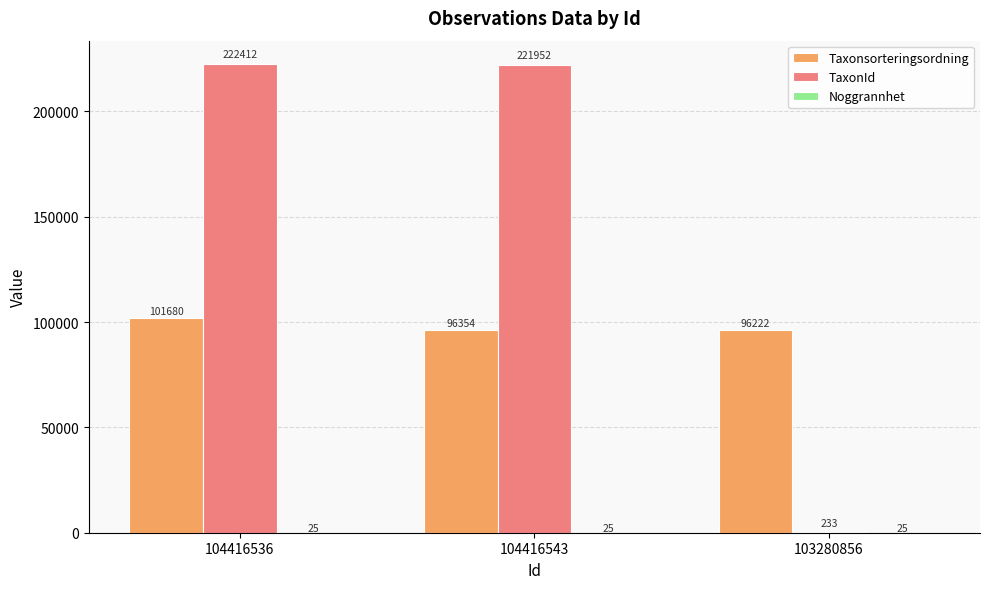

What is the maximum value shown in the chart?

222412